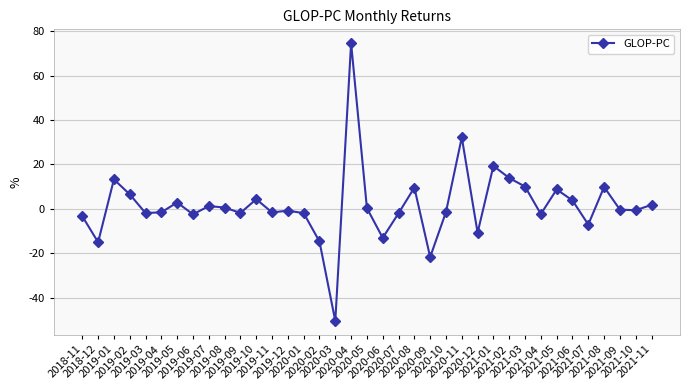

How many data points does each series have?

37